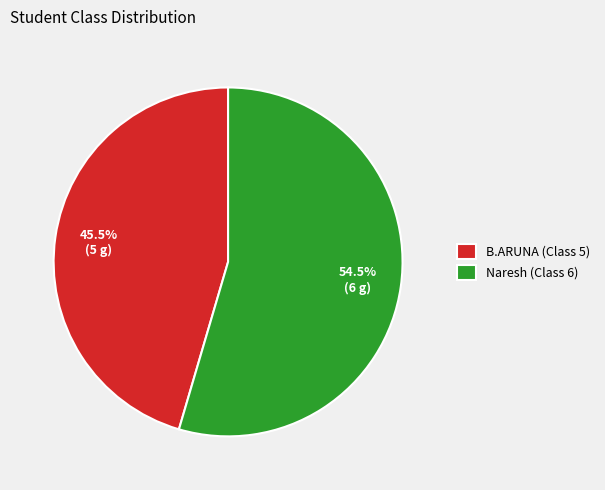

Which category has the smallest portion of the pie?

B.ARUNA (Class 5)